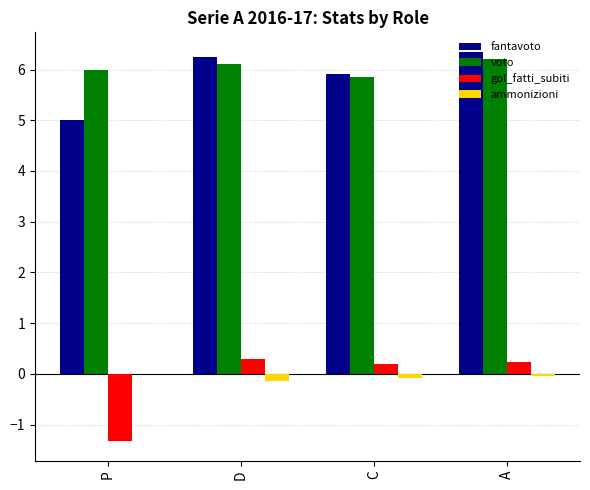

What is the sum of all gol_fatti_subiti values?

-0.6